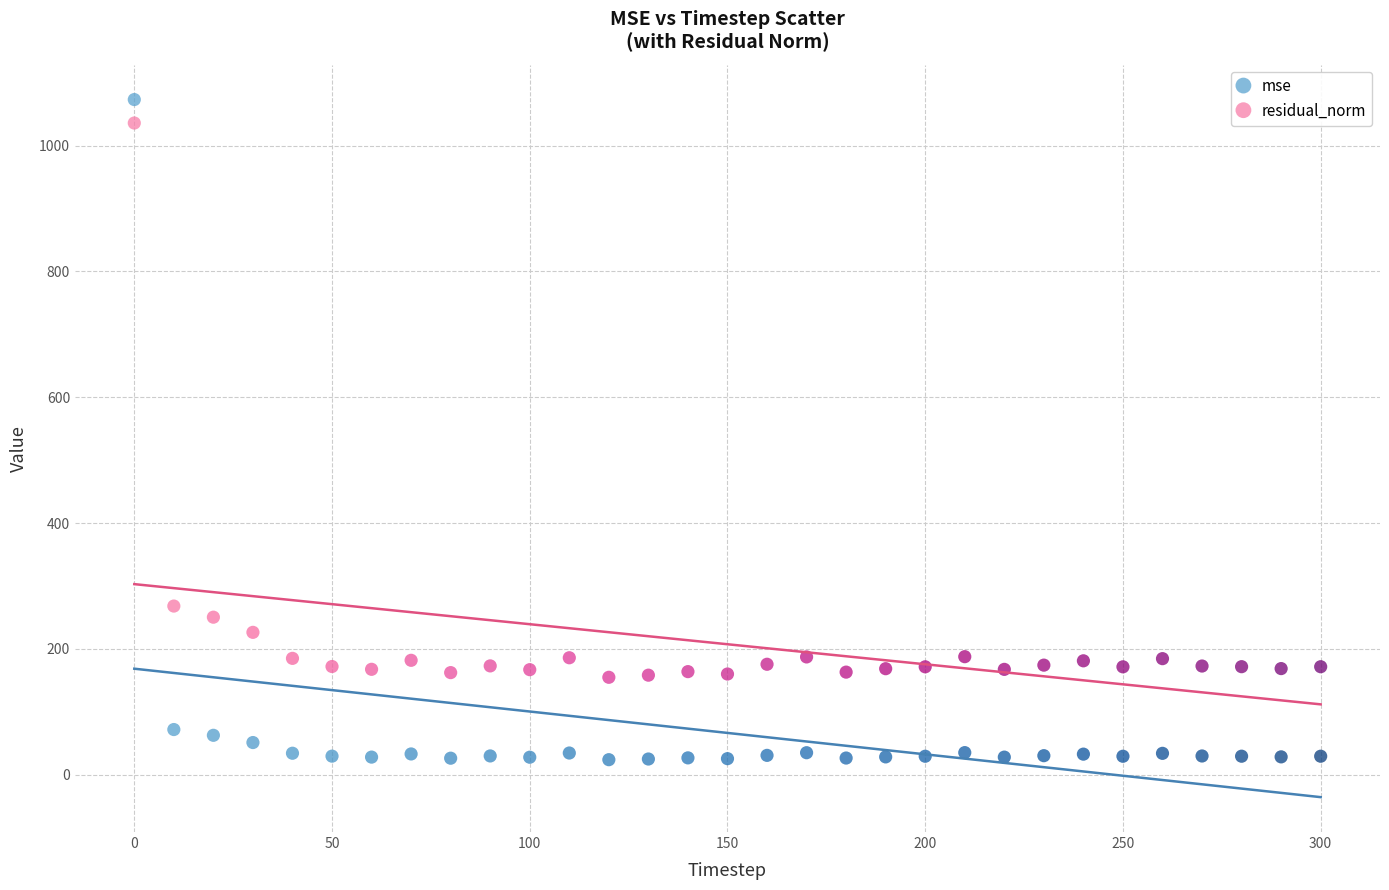

Which series has the widest spread of Y values?

mse